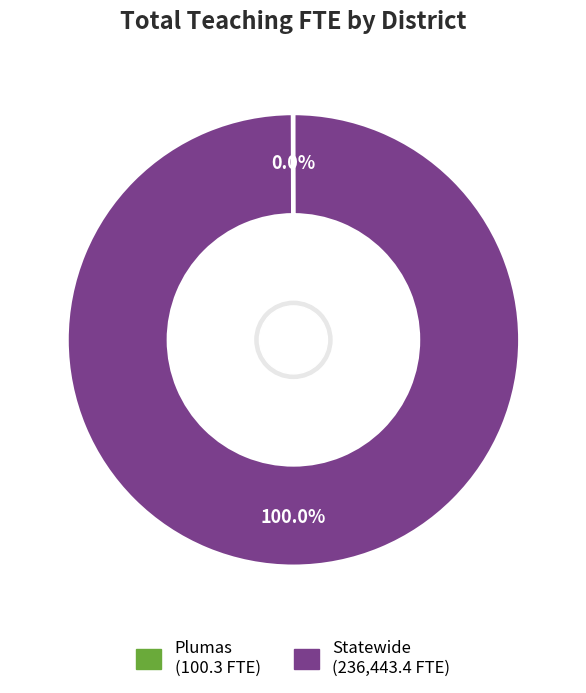

To the nearest percent, what portion does Statewide represent?

100%